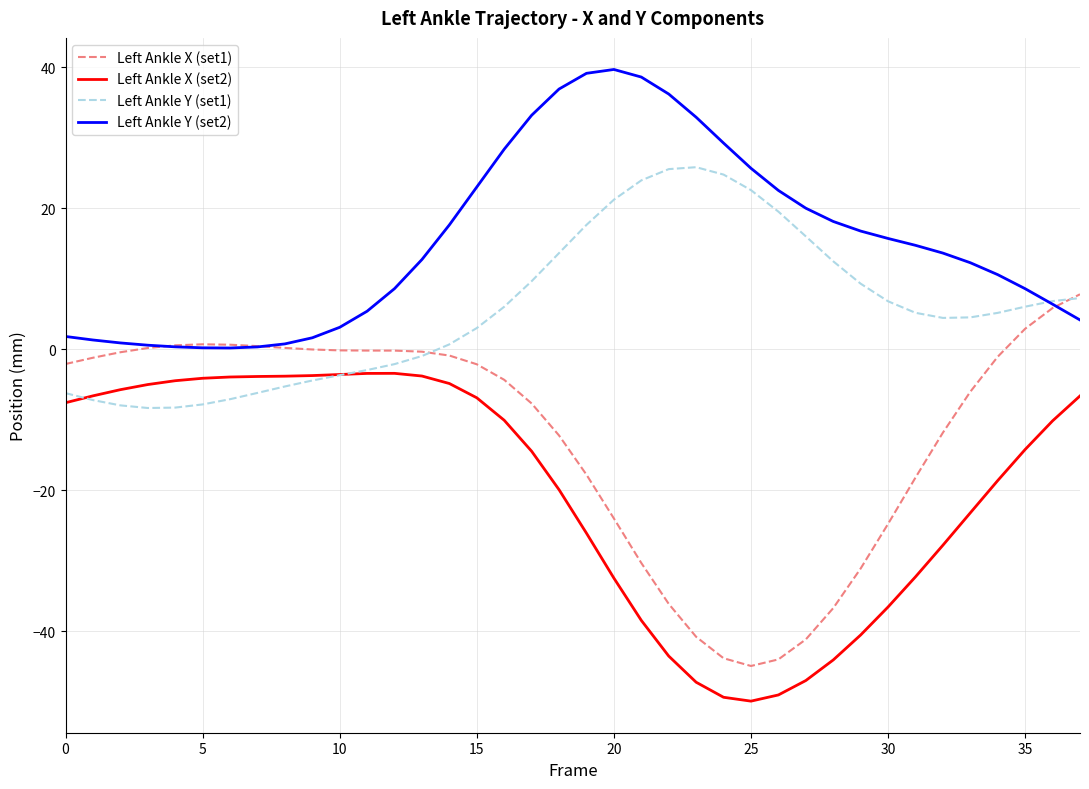

What is the maximum value shown in the chart?

39.7